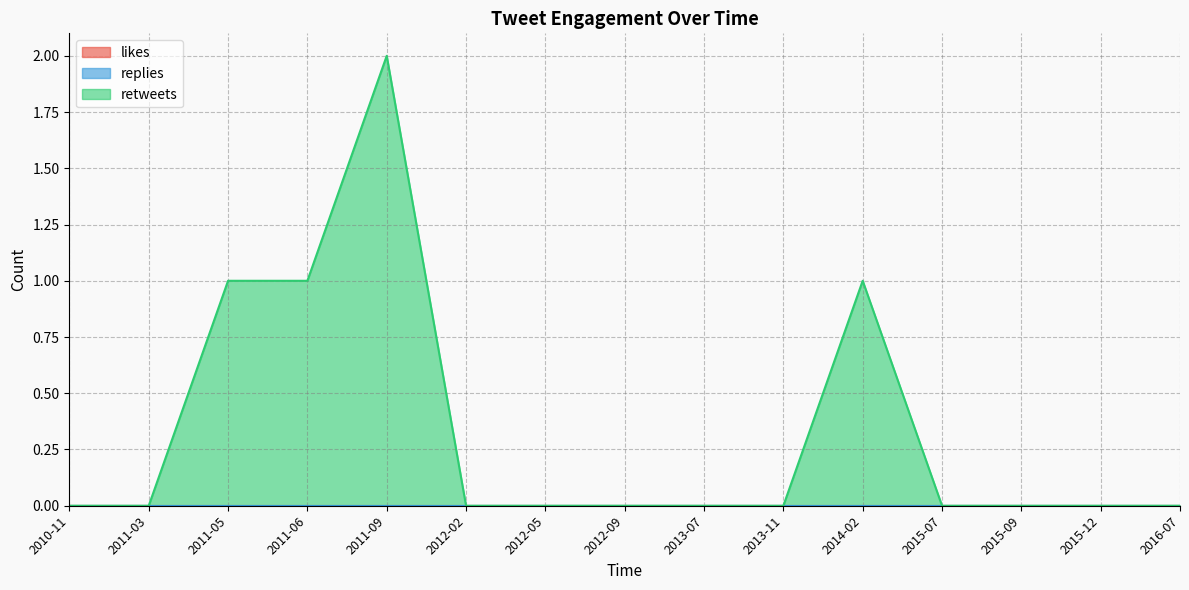

True or false: replies has a value of 0 at 2011-09.

True